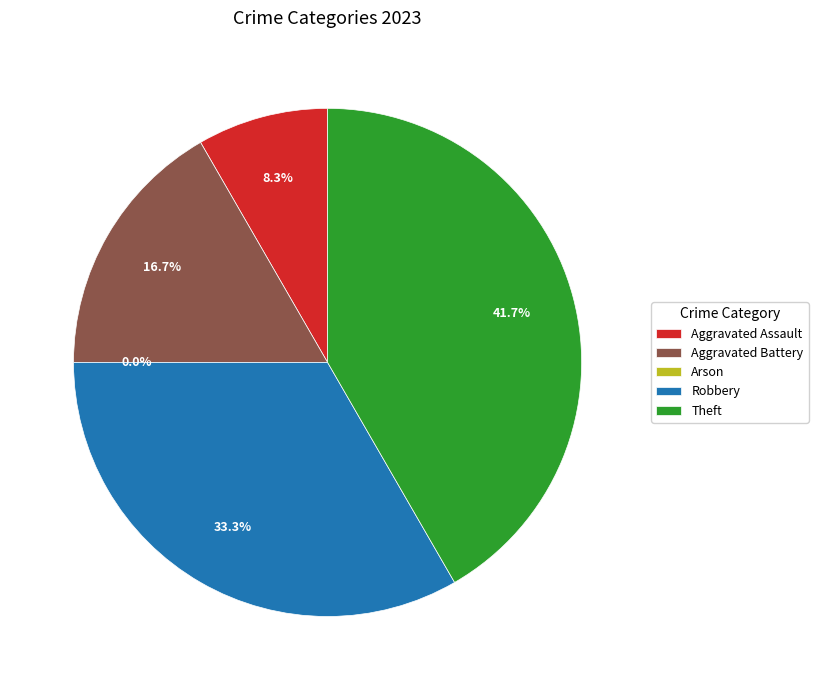

How many slices are in this pie chart?

5